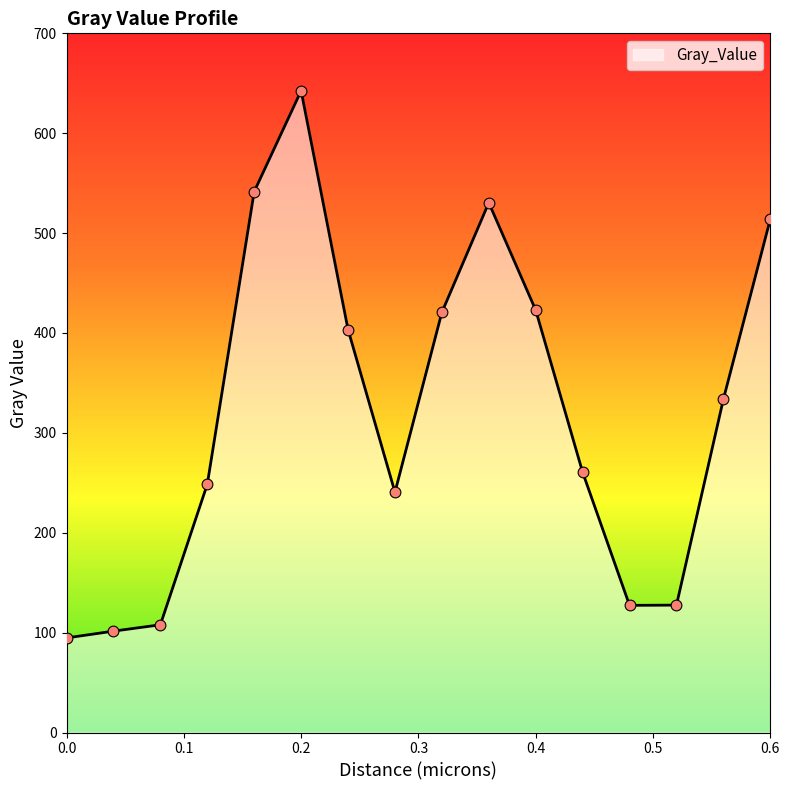

What is the difference between the maximum and minimum values?

547.8